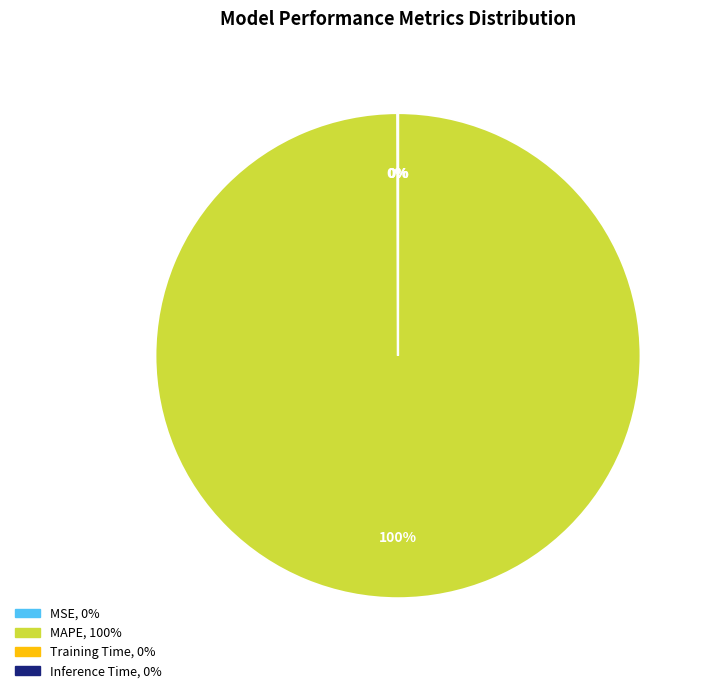

Which slice represents more than half of the pie?

MAPE